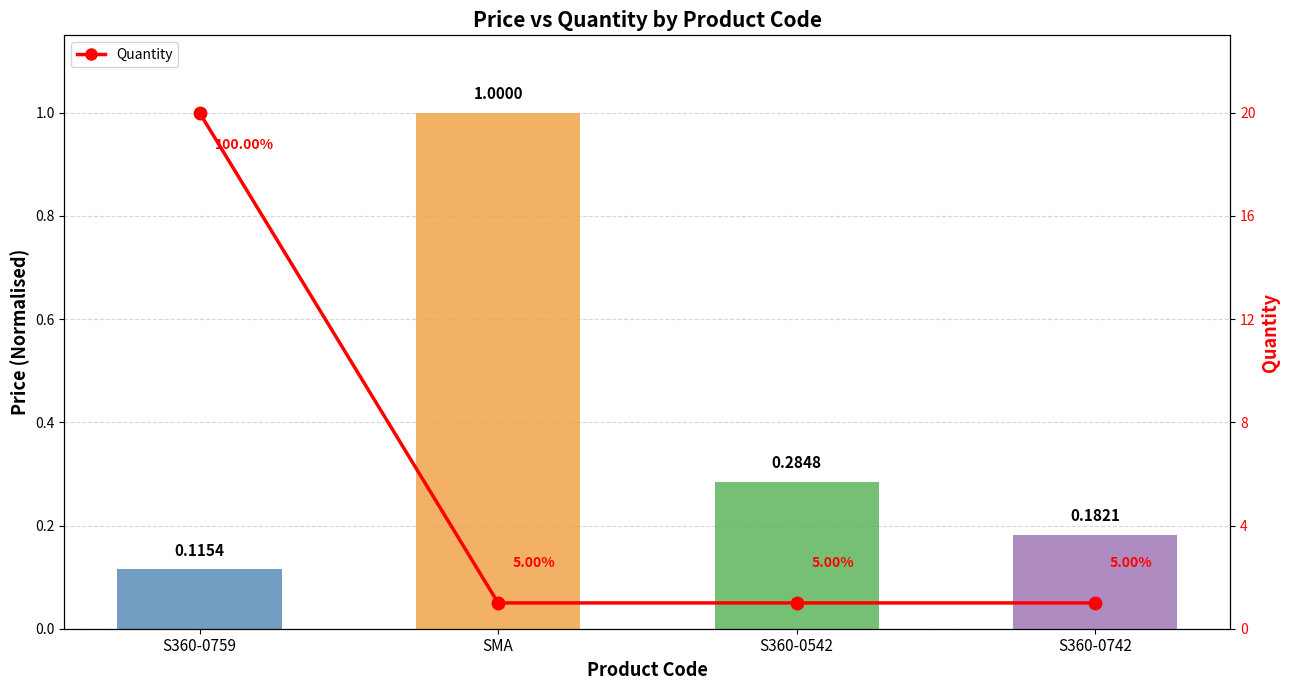

True or false: the data shows 0.0 at SMA.

False